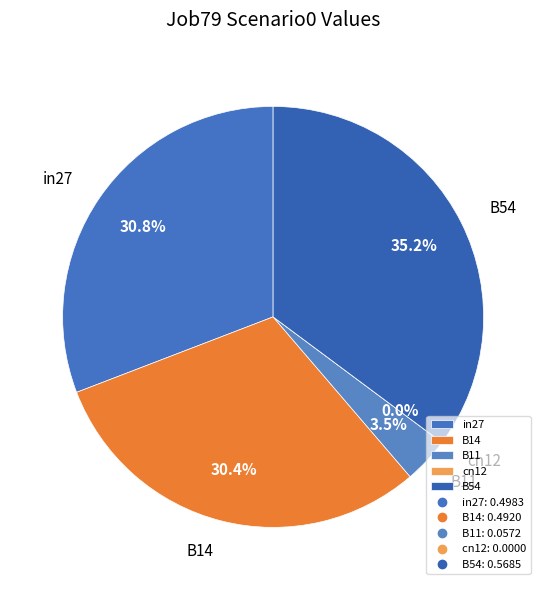

Combined, do B54 and in27 account for over 50%?

Yes